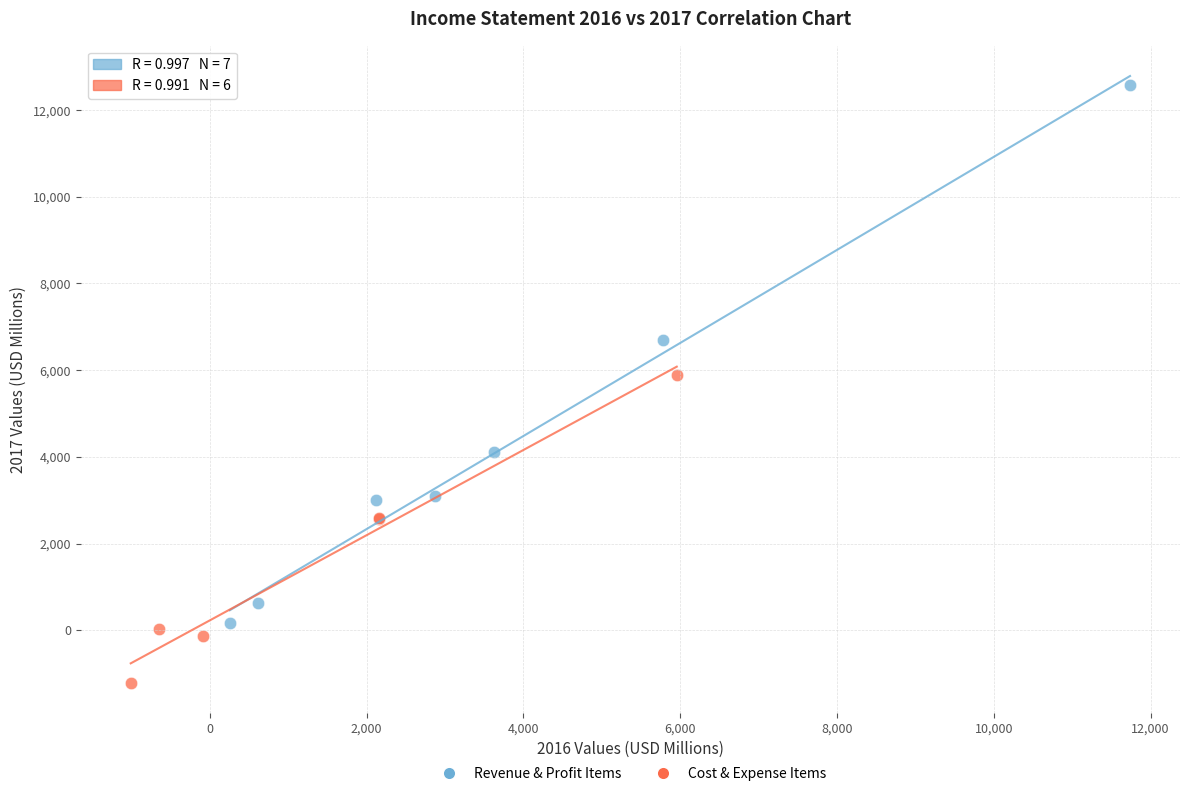

Which series has the largest Y range (max minus min)?

Revenue & Profit Items